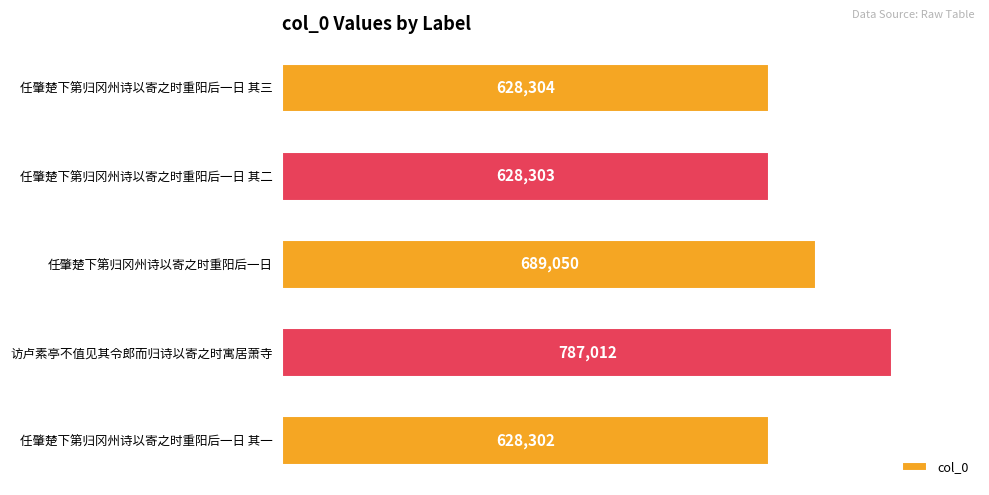

Reading top to bottom, what are all the values shown in this chart?

任肇楚下第归冈州诗以寄之时重阳后一日 其三=628304	任肇楚下第归冈州诗以寄之时重阳后一日 其二=628303	任肇楚下第归冈州诗以寄之时重阳后一日=689050	访卢素亭不值见其令郎而归诗以寄之时寓居萧寺=787012	任肇楚下第归冈州诗以寄之时重阳后一日 其一=628302